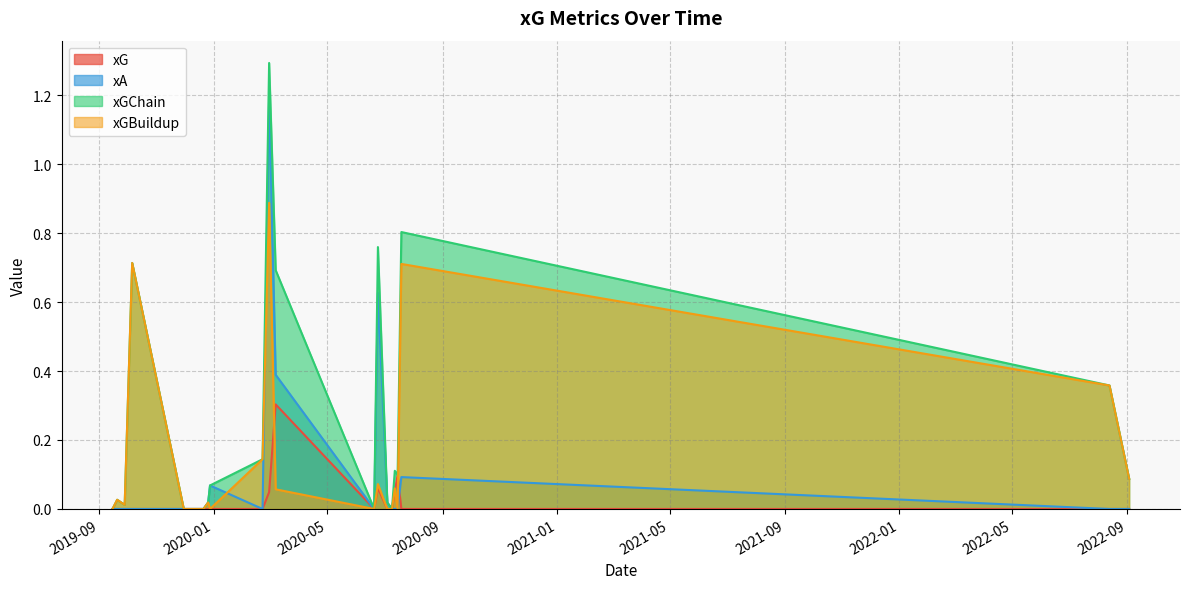

Reading right to left, list all the values displayed in this chart.

xG: 2022-09-03=0.0	2022-08-13=0.0	2020-07-19=0.0	2020-07-15=0.1	2020-07-12=0.1	2020-07-09=0.0	2020-07-04=0.0	2020-06-24=0.1	2020-06-20=0.0	2020-03-07=0.3	2020-02-29=0.0	2020-02-22=0.0	2019-12-28=0.0	2019-12-26=0.0	2019-12-21=0.0	2019-12-14=0.0	2019-11-30=0.0	2019-10-06=0.0	2019-09-28=0.0	2019-09-20=0.0	2019-09-15=0.0
xA: 2022-09-03=0.0	2022-08-13=0.0	2020-07-19=0.1	2020-07-15=0.0	2020-07-12=0.0	2020-07-09=0.0	2020-07-04=0.0	2020-06-24=0.6	2020-06-20=0.0	2020-03-07=0.4	2020-02-29=1.2	2020-02-22=0.0	2019-12-28=0.1	2019-12-26=0.0	2019-12-21=0.0	2019-12-14=0.0	2019-11-30=0.0	2019-10-06=0.0	2019-09-28=0.0	2019-09-20=0.0	2019-09-15=0.0
xGChain: 2022-09-03=0.1	2022-08-13=0.4	2020-07-19=0.8	2020-07-15=0.1	2020-07-12=0.1	2020-07-09=0.0	2020-07-04=0.0	2020-06-24=0.8	2020-06-20=0.0	2020-03-07=0.7	2020-02-29=1.3	2020-02-22=0.1	2019-12-28=0.1	2019-12-26=0.0	2019-12-21=0.0	2019-12-14=0.0	2019-11-30=0.0	2019-10-06=0.7	2019-09-28=0.0	2019-09-20=0.0	2019-09-15=0.0
xGBuildup: 2022-09-03=0.1	2022-08-13=0.4	2020-07-19=0.7	2020-07-15=0.0	2020-07-12=0.1	2020-07-09=0.0	2020-07-04=0.0	2020-06-24=0.1	2020-06-20=0.0	2020-03-07=0.1	2020-02-29=0.9	2020-02-22=0.1	2019-12-28=0.0	2019-12-26=0.0	2019-12-21=0.0	2019-12-14=0.0	2019-11-30=0.0	2019-10-06=0.7	2019-09-28=0.0	2019-09-20=0.0	2019-09-15=0.0